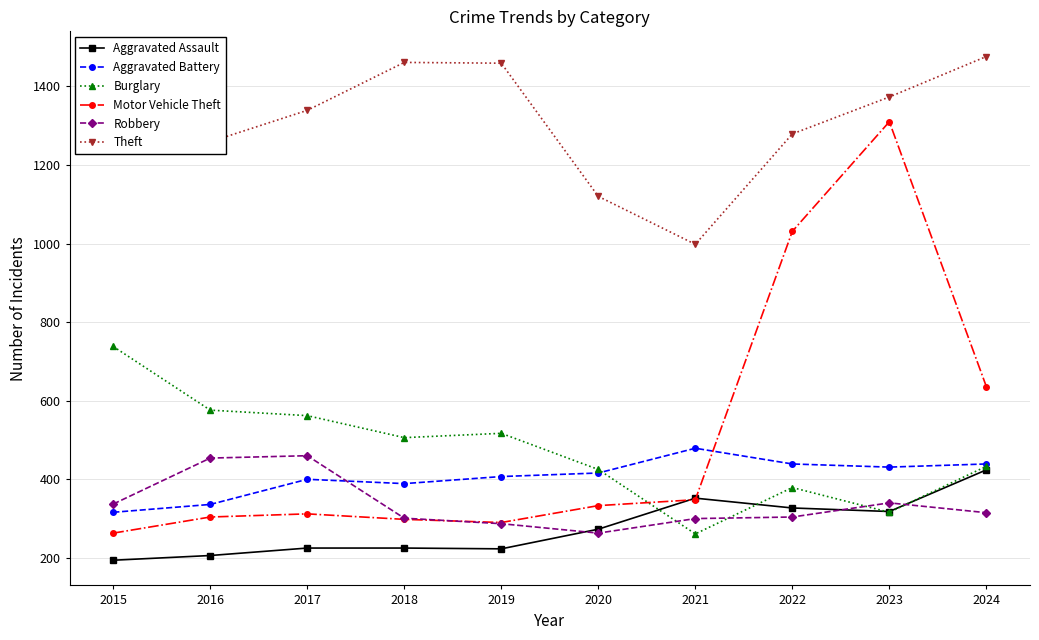

At which category is the sum across all series the highest?

2023